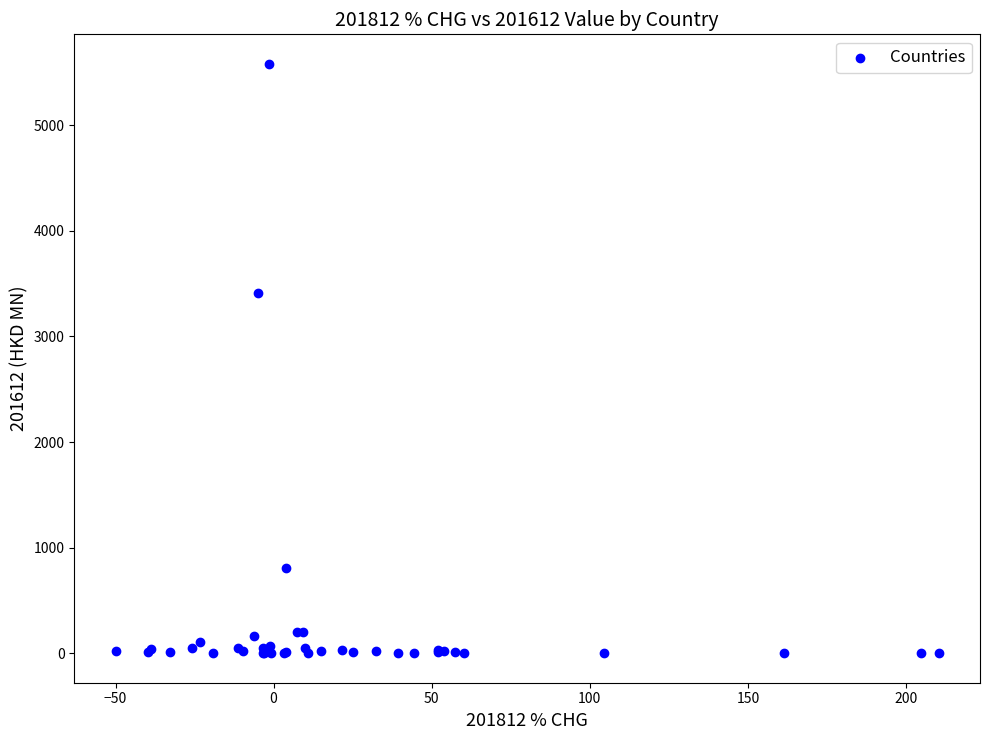

What Y value in the scatter plot is closest to 2790?

3406.6